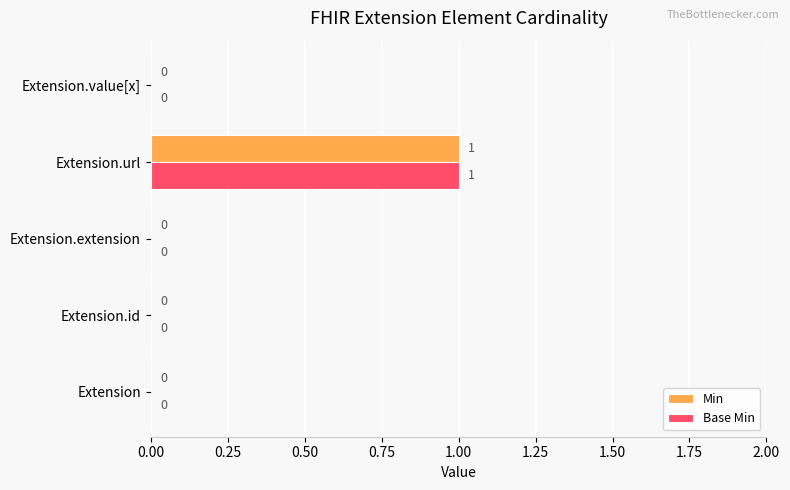

Count the number of data series in this chart.

2